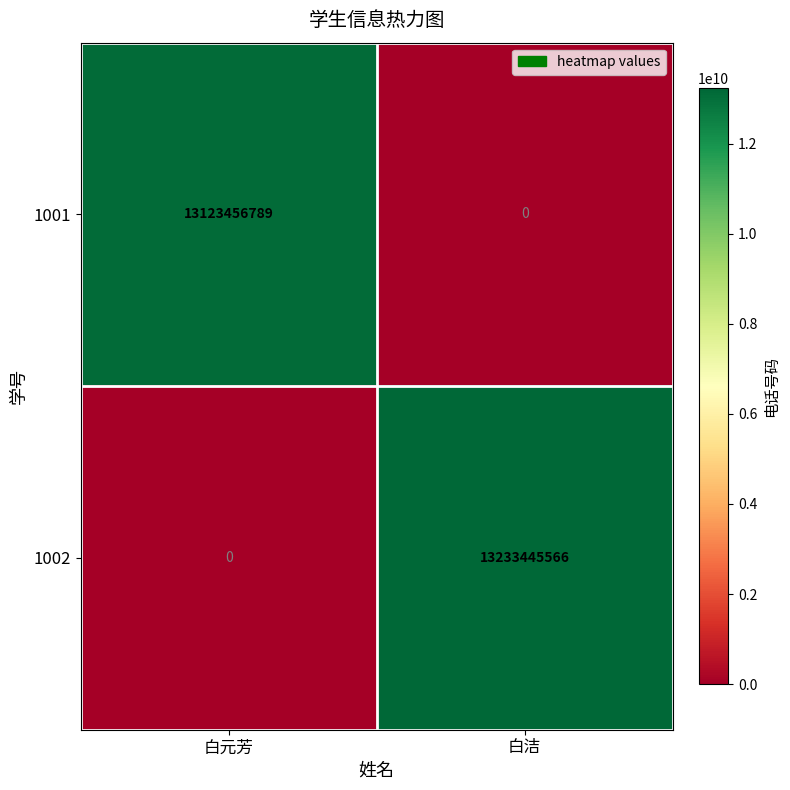

What is the maximum value shown in the chart?

13233445566